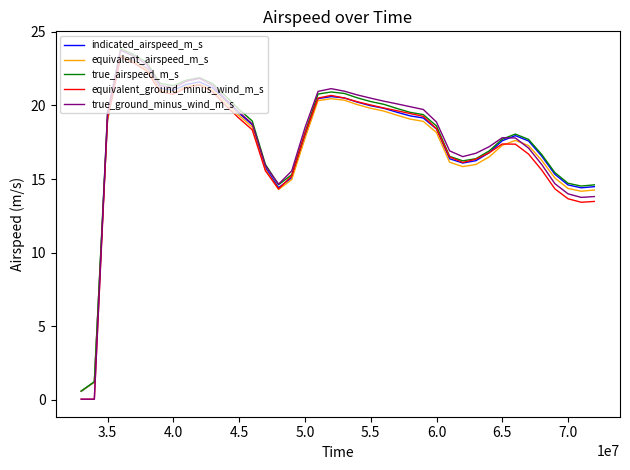

What is the maximum value for equivalent_ground_minus_wind_m_s?

23.3